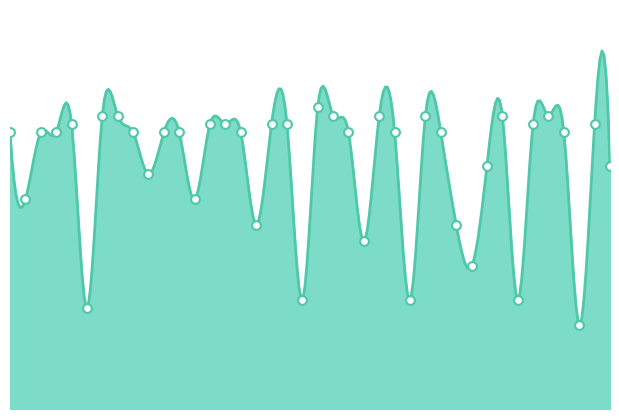

Which has a higher value, 2010-07-22 or 2010-07-11?

2010-07-11